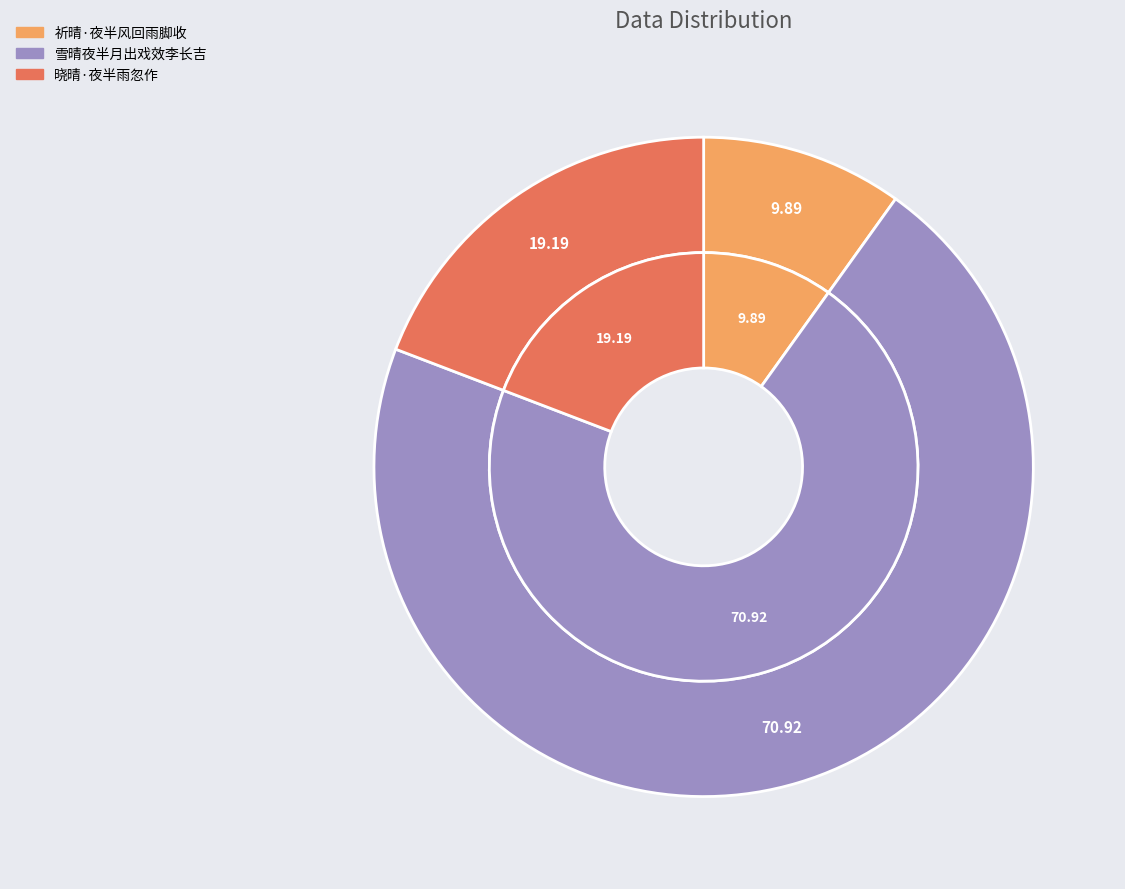

Is there a majority slice in this chart?

Yes